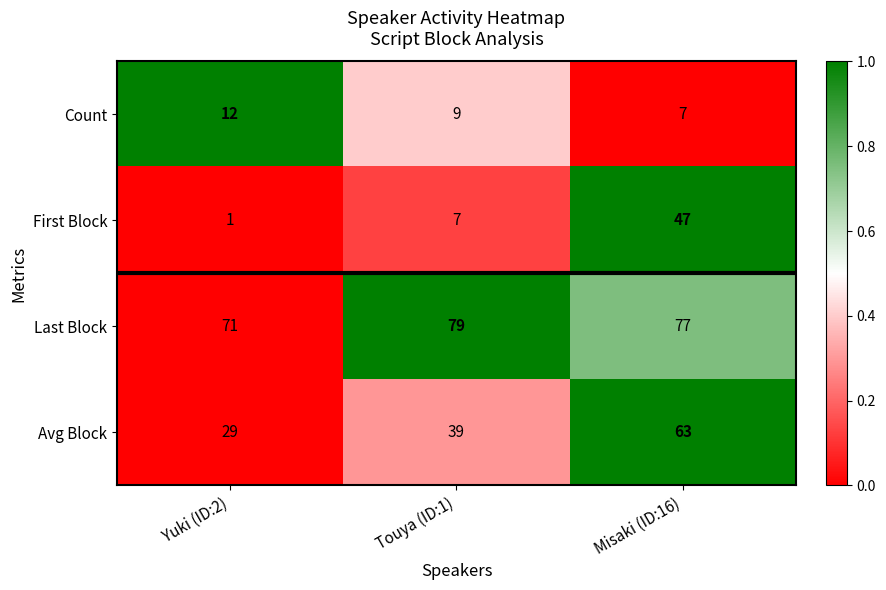

Where does the Count series first go above 9?

Yuki (ID:2)